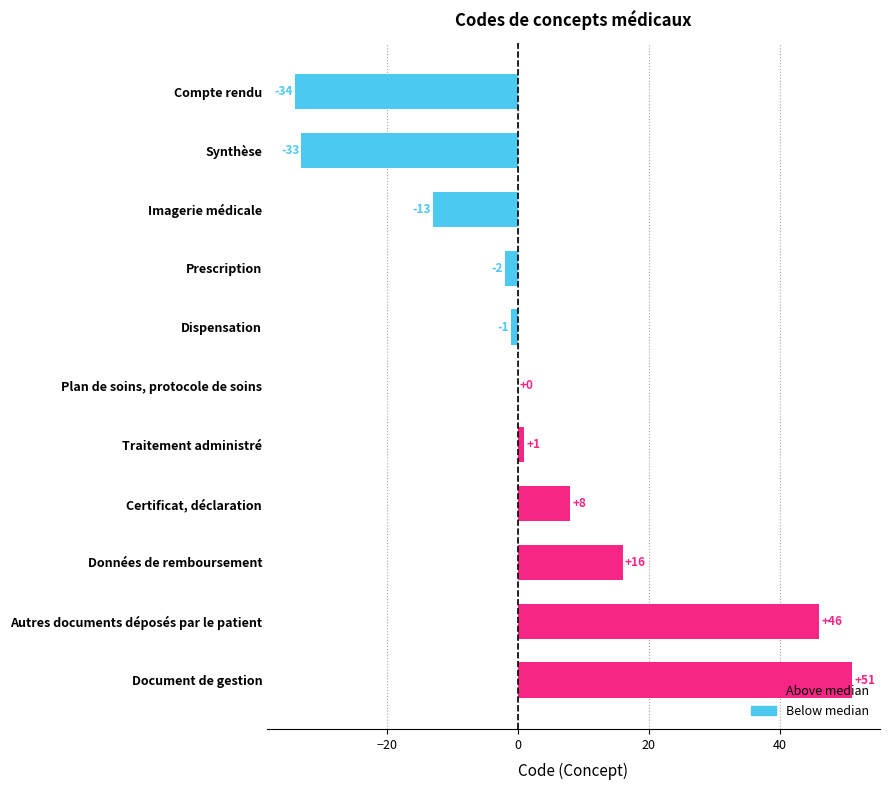

Count the number of categories in the chart.

11